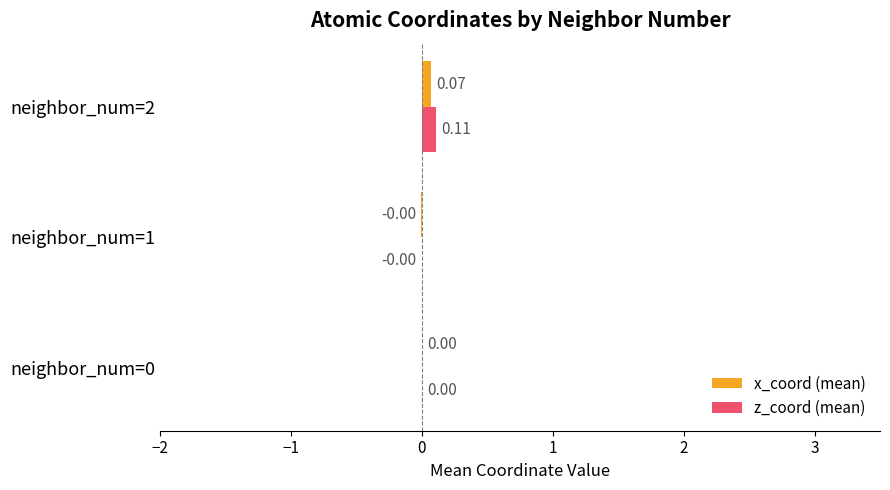

Which series changed the most between neighbor_num=0 and neighbor_num=2?

z_coord (mean)